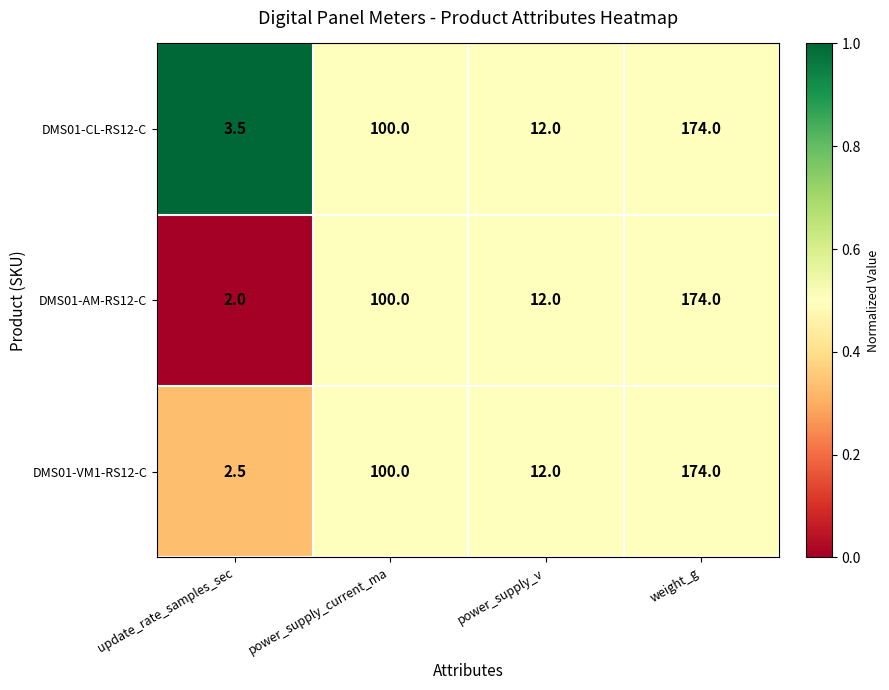

What value does the DMS01-AM-RS12-C series have at power_supply_v?

12.0